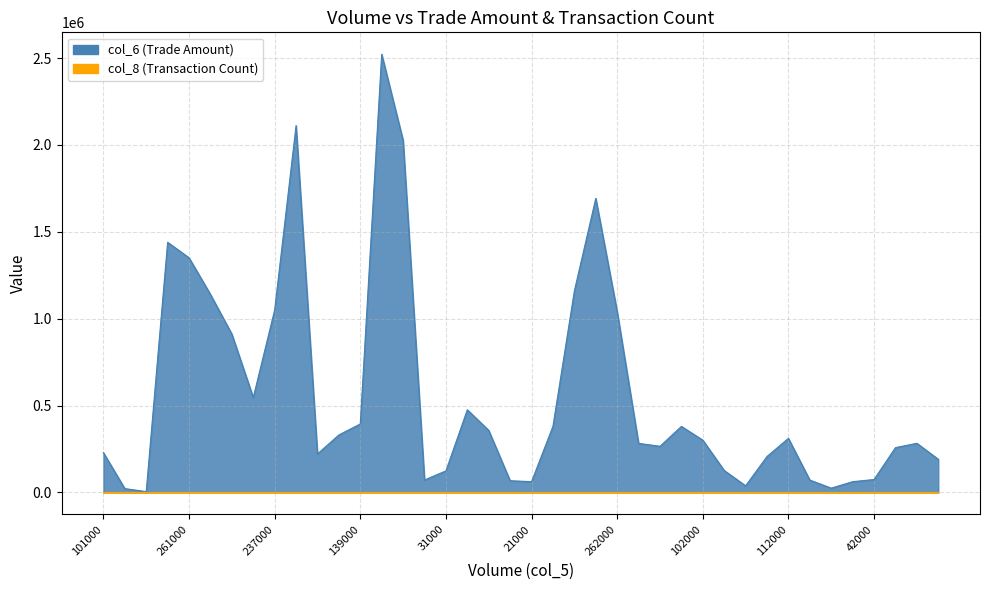

List the labels in order of col_6 value, smallest first.

1000, 7000, 9000, 15000, 21000, 37000, 25000, 26000, 19000, 42000, 31000, 48000, 91000, 78000, 65000, 101000, 126000, 83000, 84000, 136000, 102000, 112000, 98000, 81000, 121000, 138000, 139000, 118000, 125000, 182000, 262000, 237000, 193000, 347000, 261000, 247000, 433000, 550000, 505000, 711000